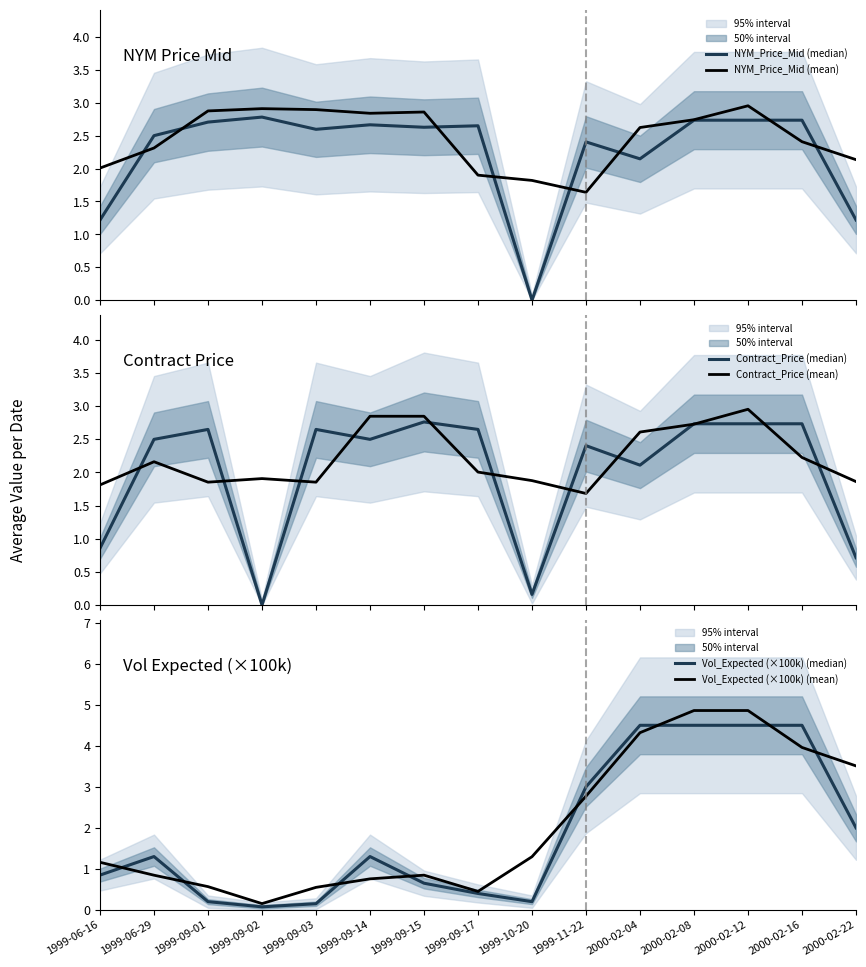

What is the difference between the Contract_Price (mean) values at 2000-02-16 and 2000-02-12?

0.7